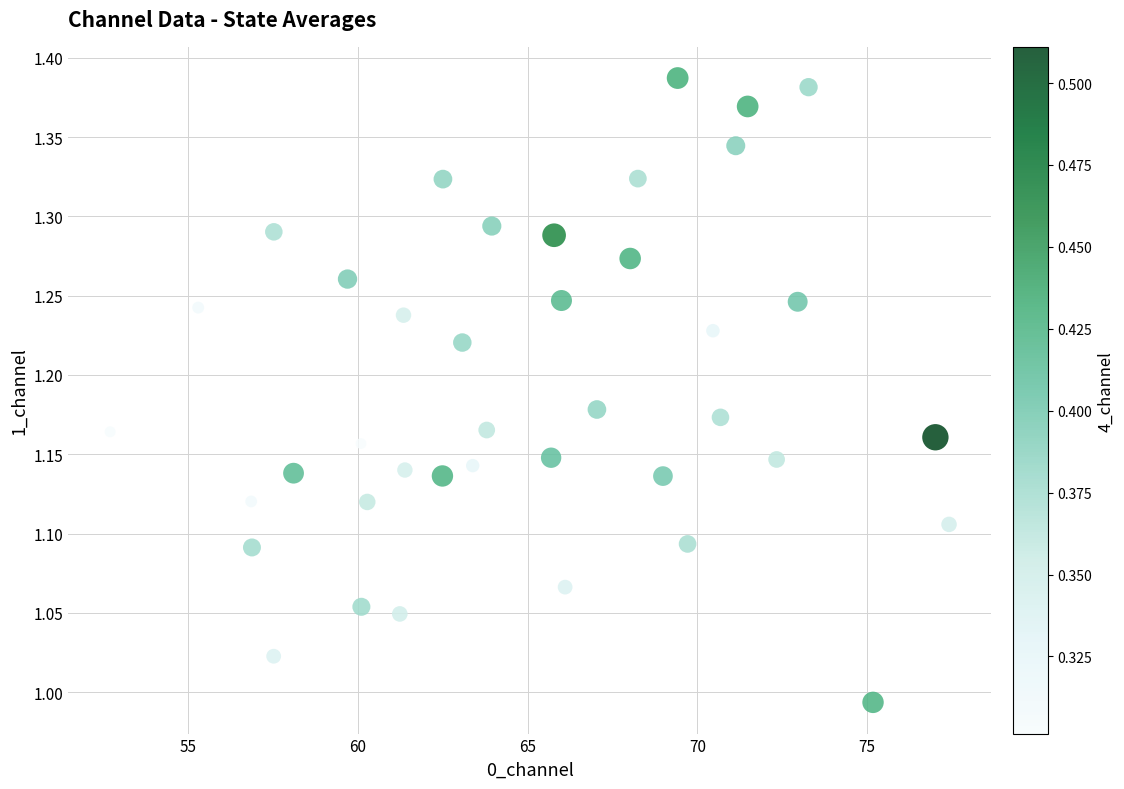

What is the range of X values (max minus min)?

24.7